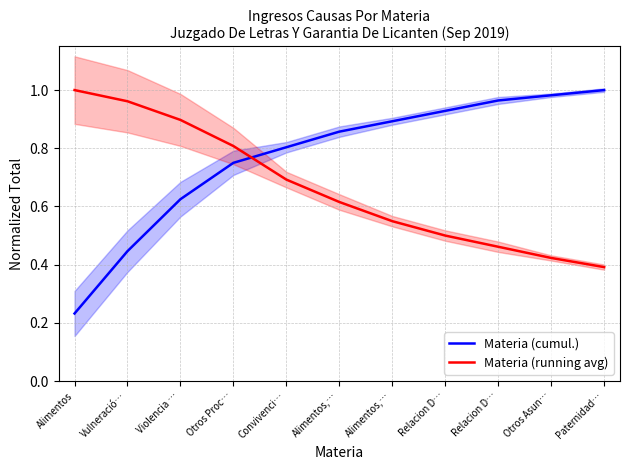

Is this an area chart (filled region under the line)?

No